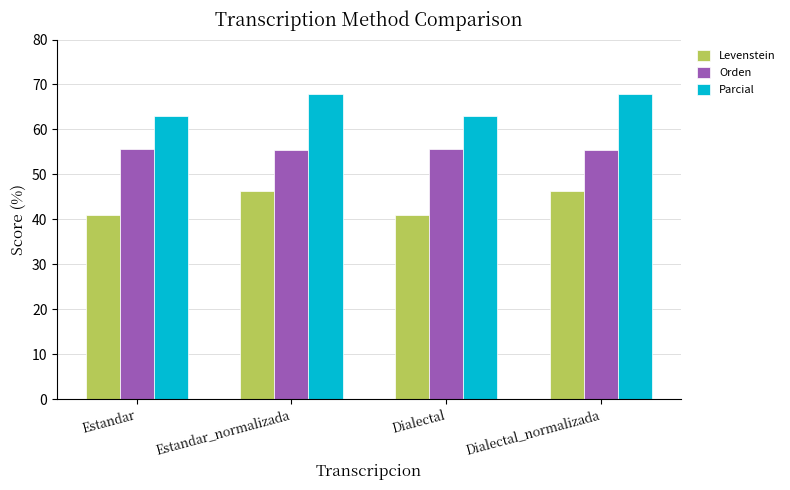

What is the highest value of the Parcial series?

67.8